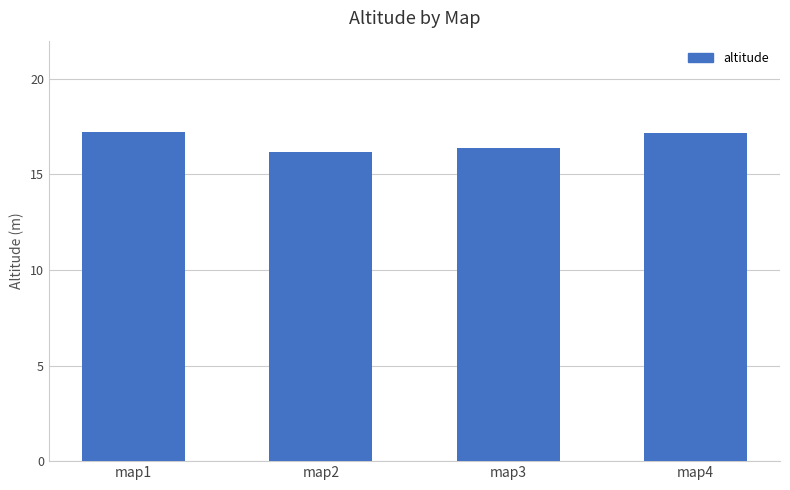

What is the approximate value at map1?

17.2